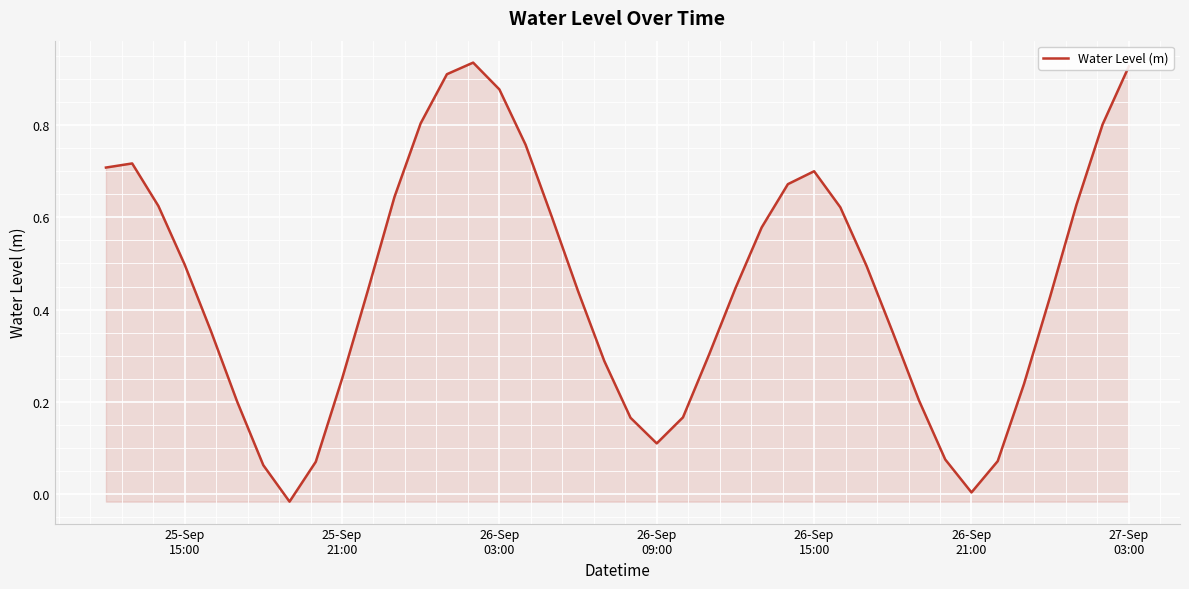

How many categories are shown in the chart?

40